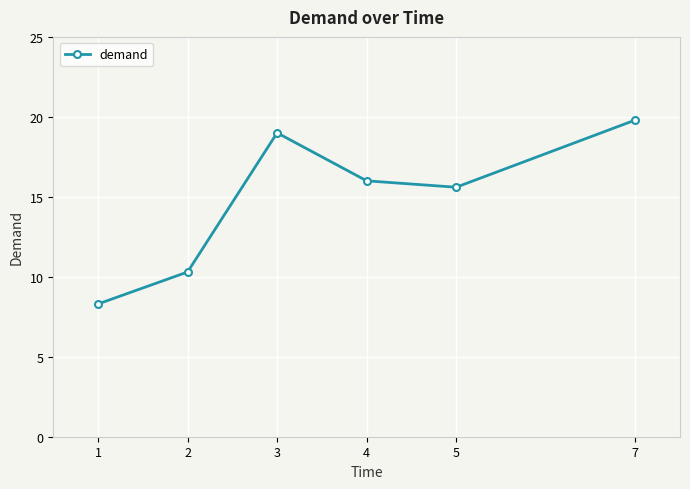

What is the difference between the second highest and minimum values?

10.7